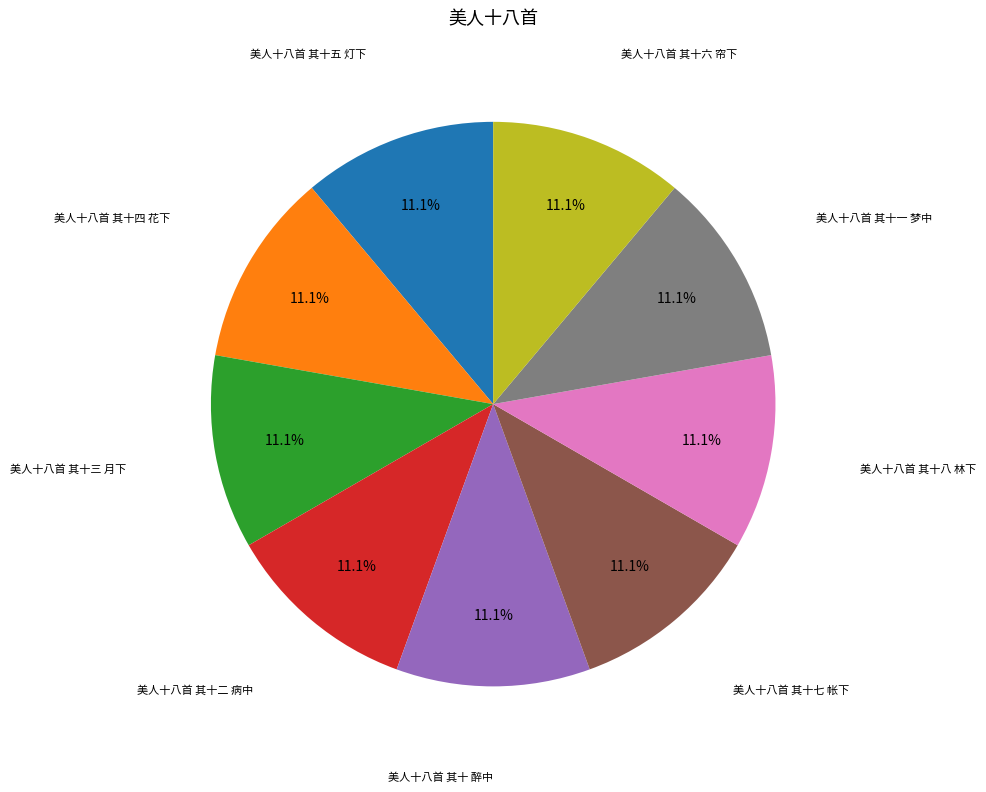

Is there a majority slice in this chart?

No